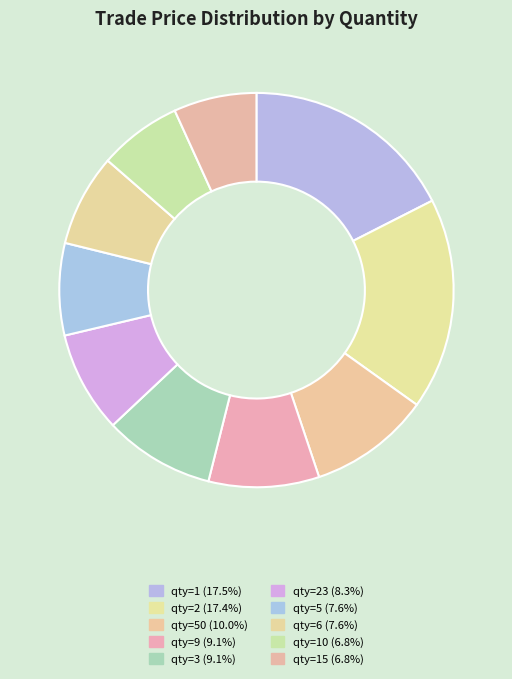

Is there a majority slice in this chart?

No